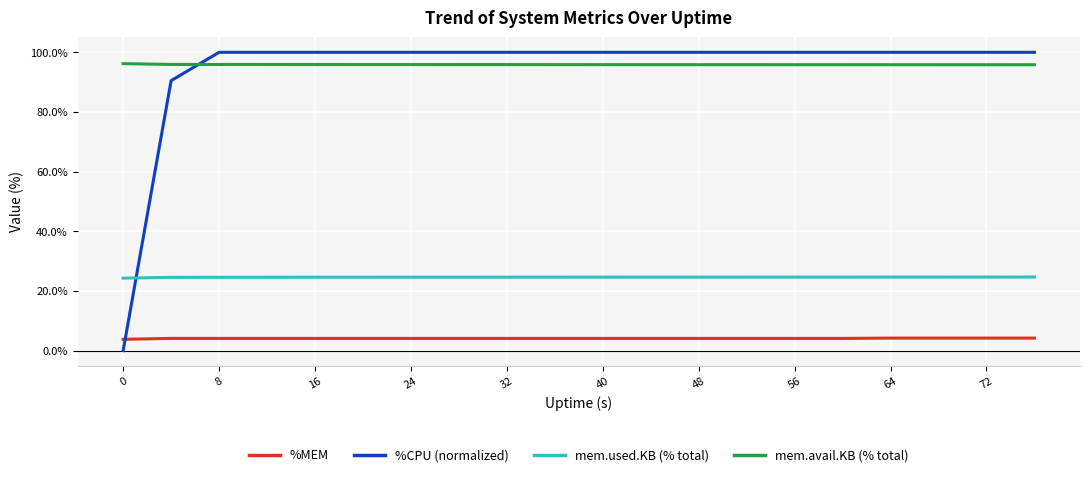

What is the difference between the maximum and minimum values in the %CPU (normalized) series?

100.0